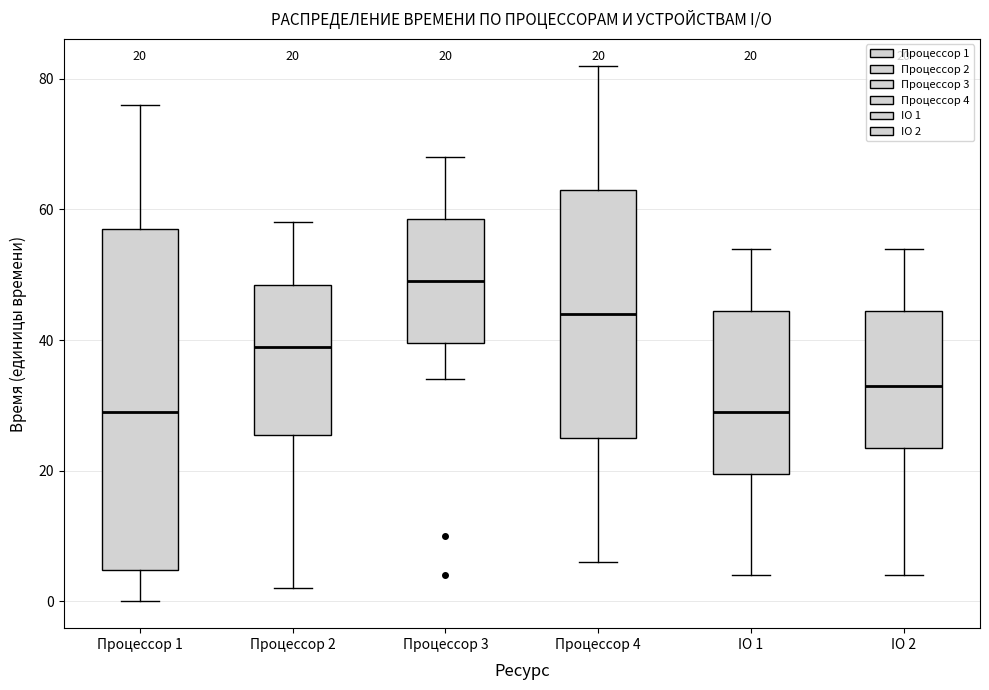

Which box is the tallest, from its lower edge to its upper edge?

Процессор 1